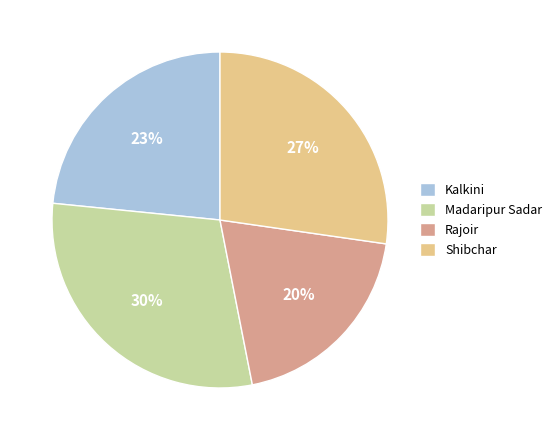

Is there any slice that represents more than half of the pie?

No